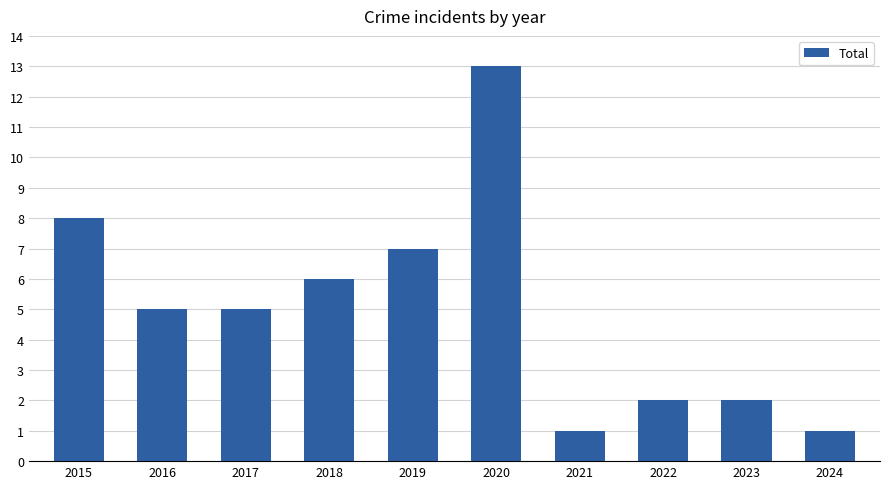

Reading left to right, transcribe all the data shown in this chart.

2015=8	2016=5	2017=5	2018=6	2019=7	2020=13	2021=1	2022=2	2023=2	2024=1